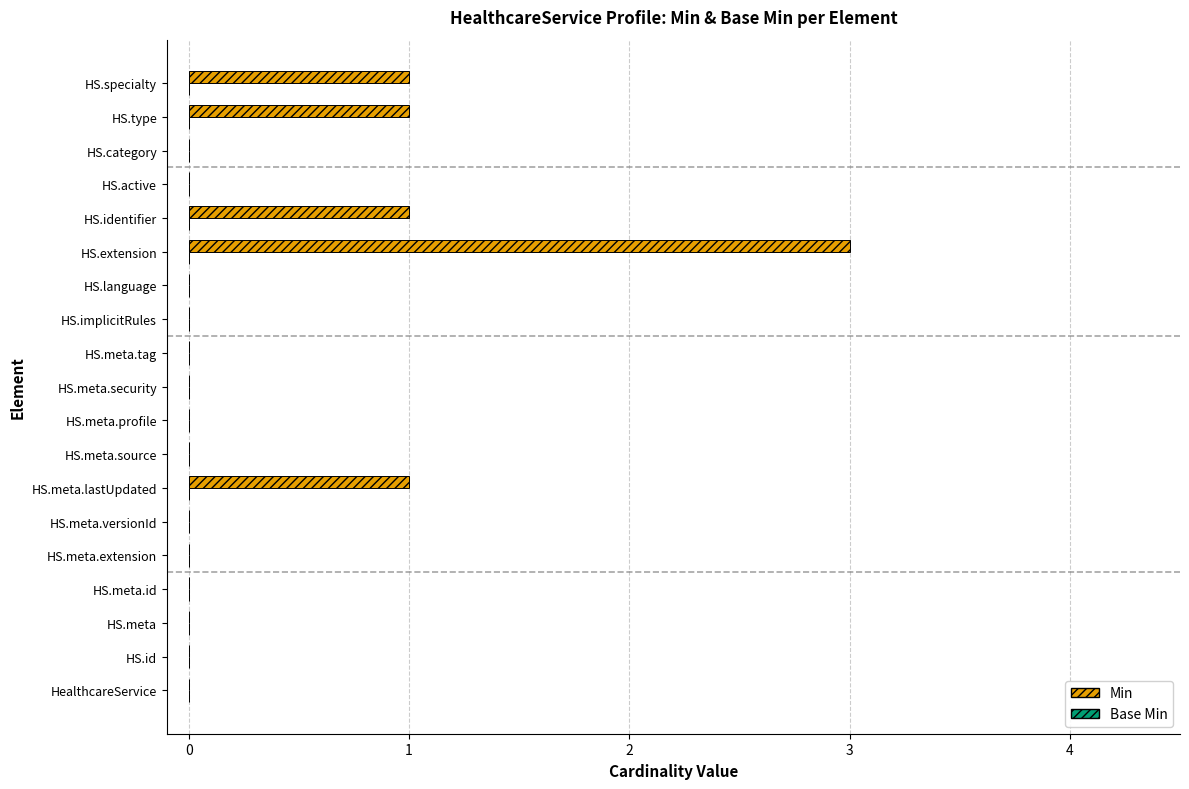

What is the greatest value displayed?

3